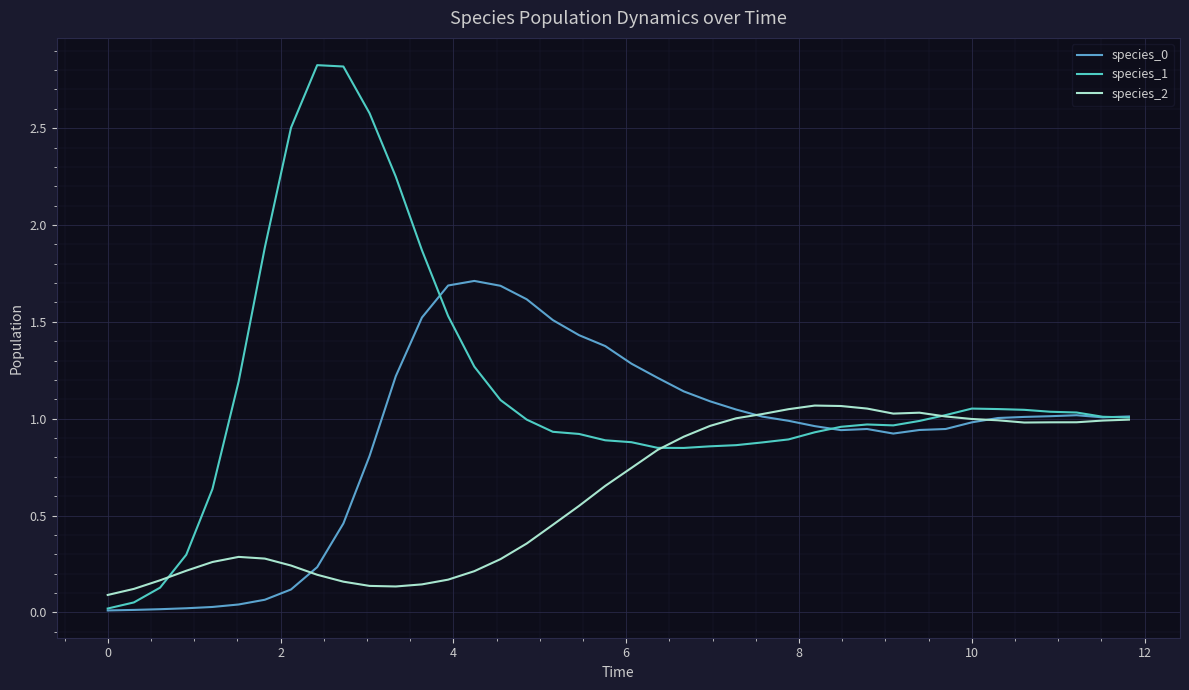

What is the difference between the maximum and minimum values in the species_0 series?

1.7